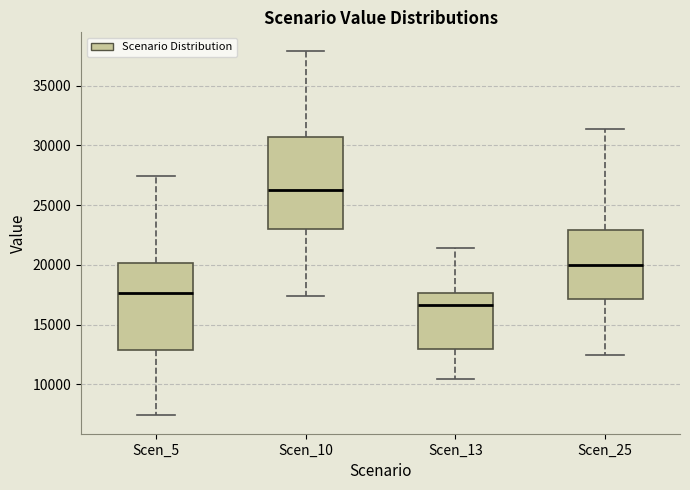

Reading left to right, read every box against the y-axis: the position of its median line, the range the box covers, and the ends of its whiskers. The values are not printed on the chart, so give them approximately, as read against the axis.

Scen_5: median 17500, box 13000 to 20000, whiskers 7500 to 27500
Scen_10: median 26500, box 23000 to 30500, whiskers 17500 to 38000
Scen_13: median 16500, box 13000 to 17500, whiskers 10500 to 21500
Scen_25: median 20000, box 17000 to 23000, whiskers 12500 to 31500